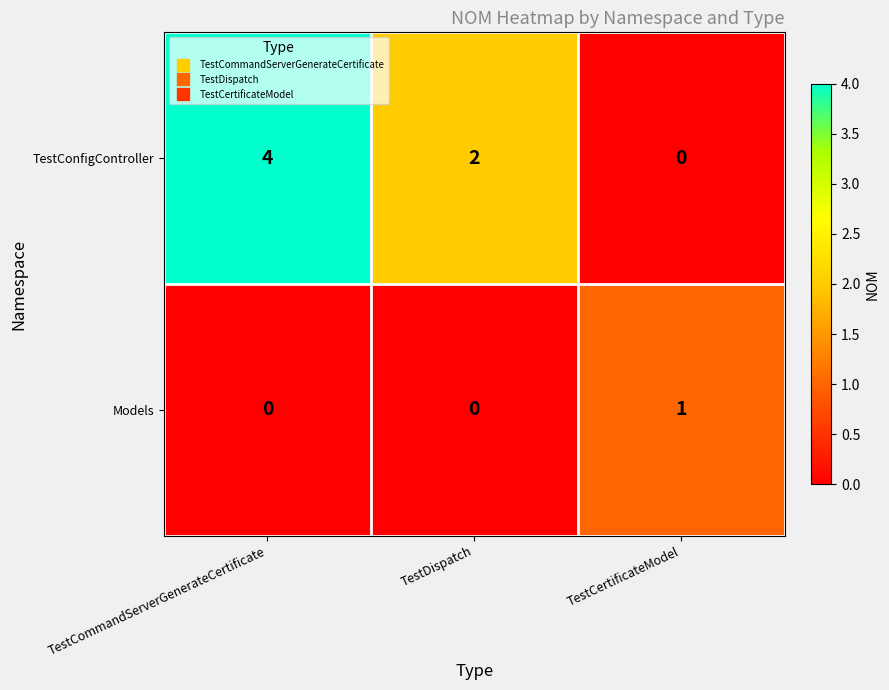

How many distinct data groups are displayed?

2